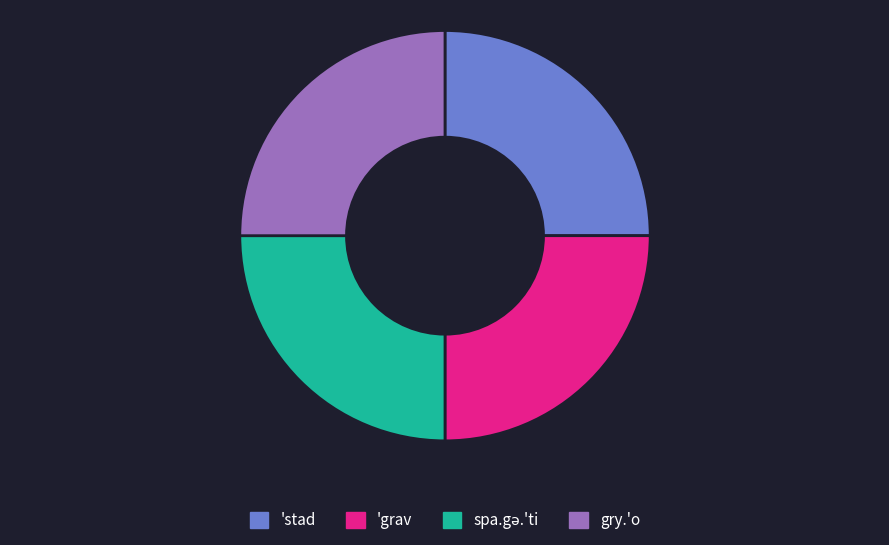

Is it true that gry.'o is 25% of the pie?

True